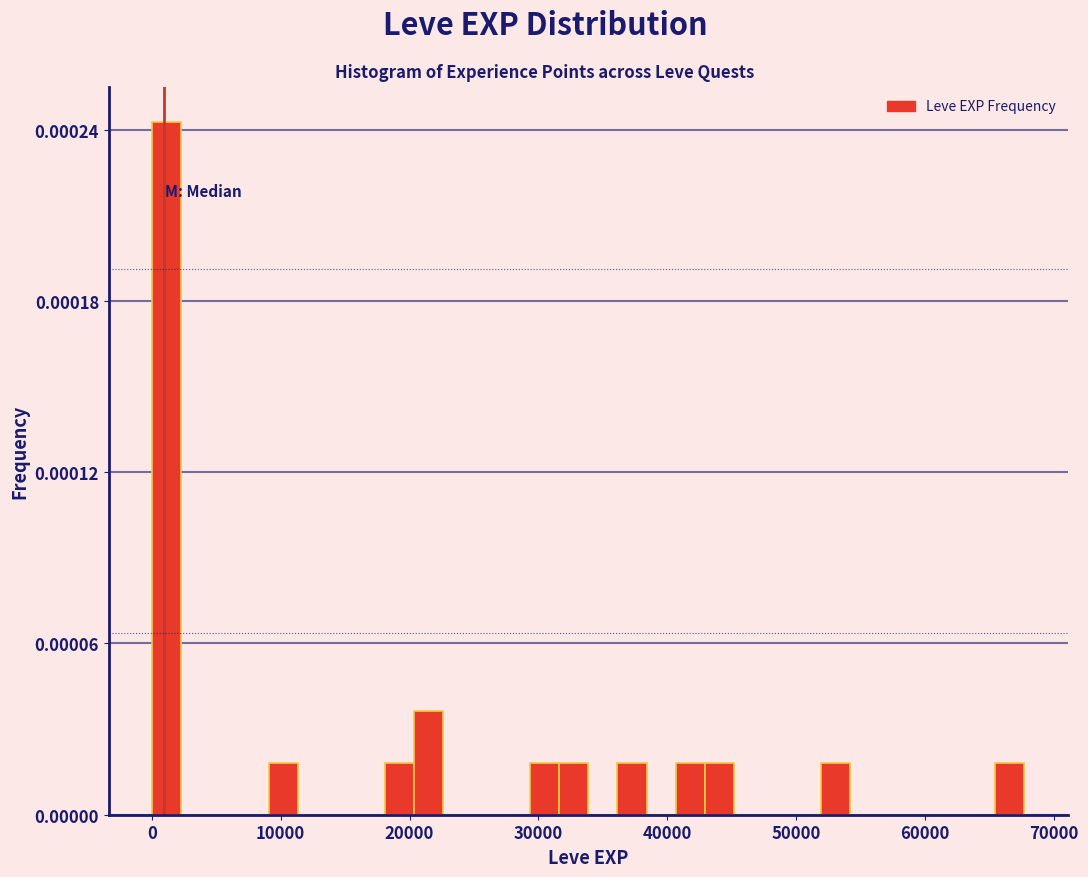

Read against the x-axis, roughly where is the centre of the tallest bar?

1000